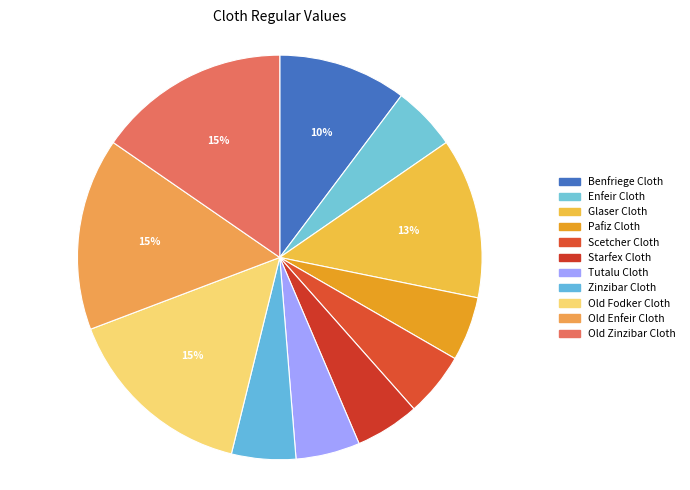

Is Old Fodker Cloth the majority of the pie?

No